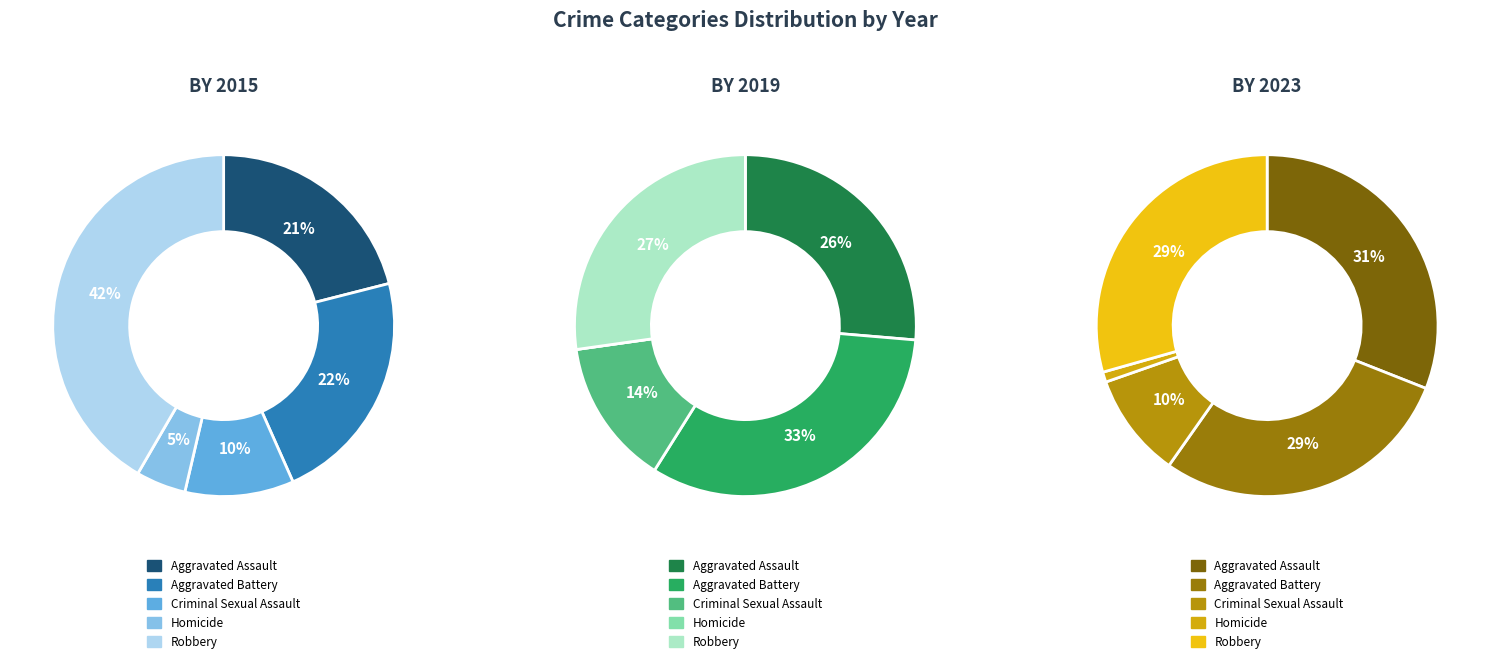

To the nearest percent, what percentage of the pie is Aggravated Battery?

29%